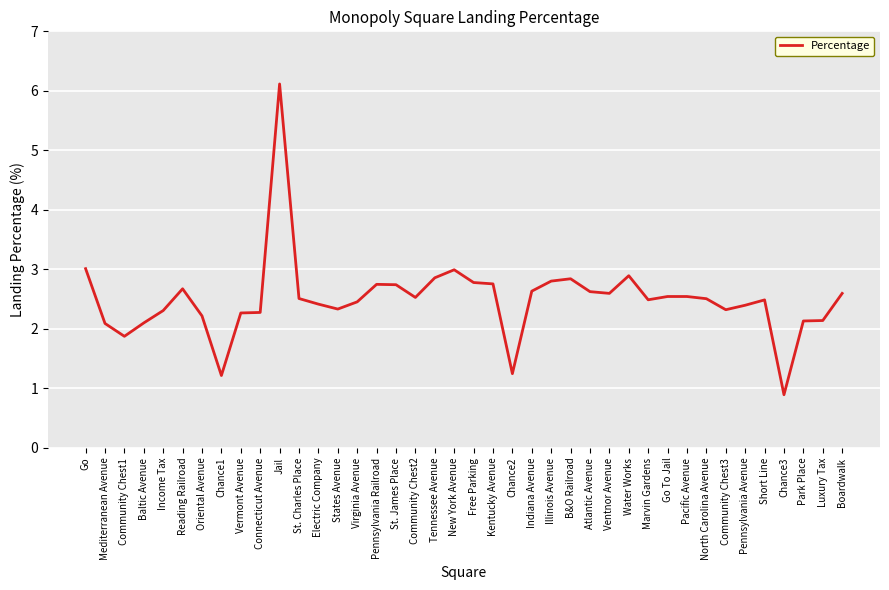

Does the chart display data point markers on the line(s)?

No